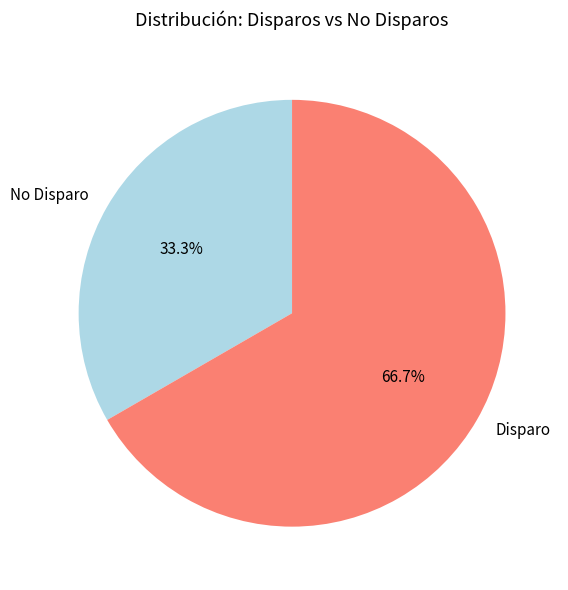

Which has a higher value, Disparo or No Disparo?

Disparo